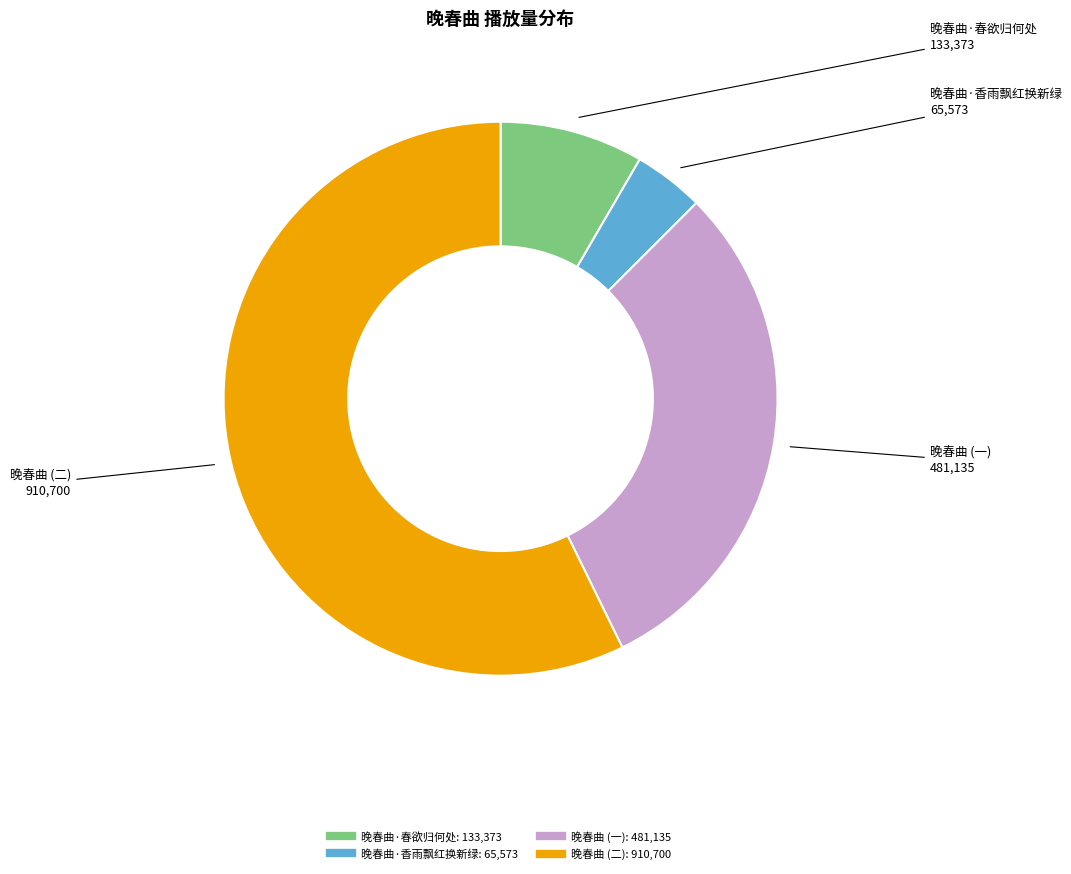

How many segments does this pie chart have?

4